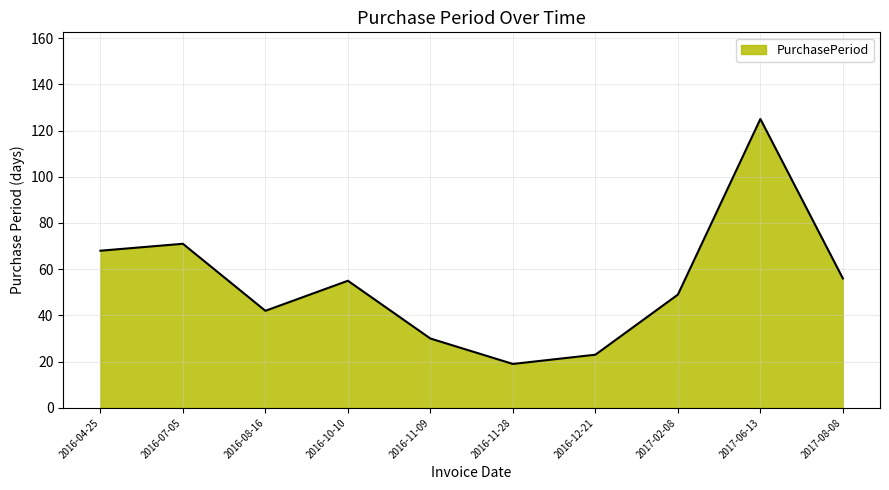

The chart shows a value of 11 at 2016-11-28. True or false?

False